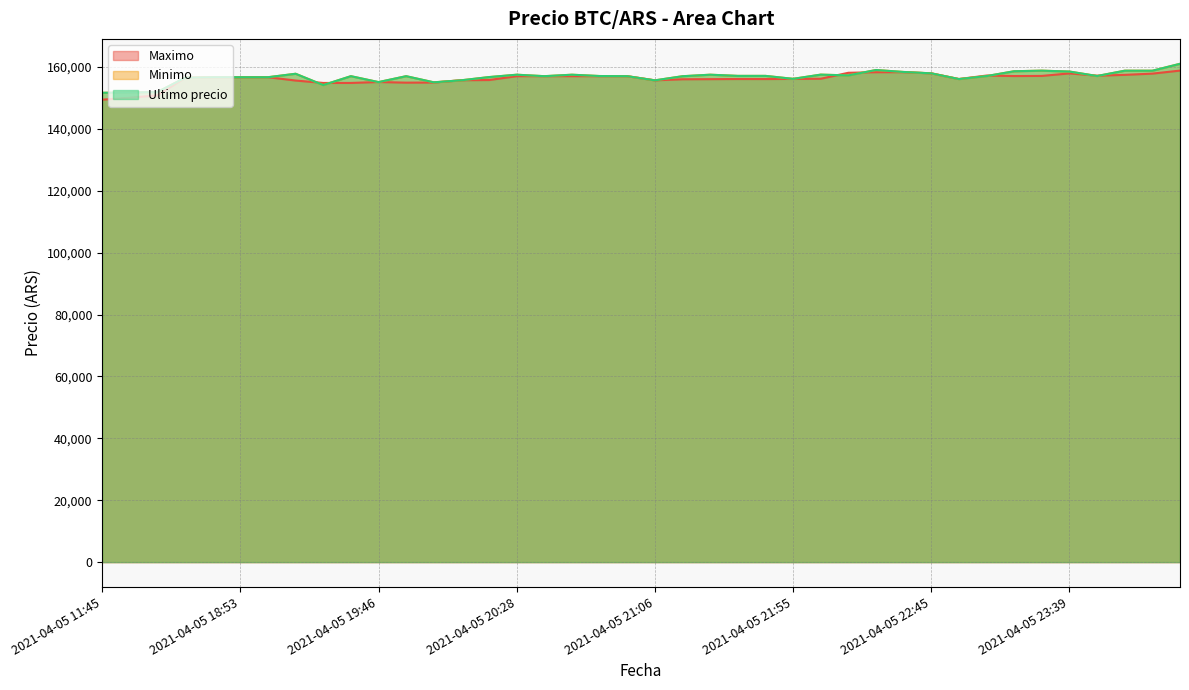

Which label corresponds to the smallest value in the chart?

2021-04-05 11:45